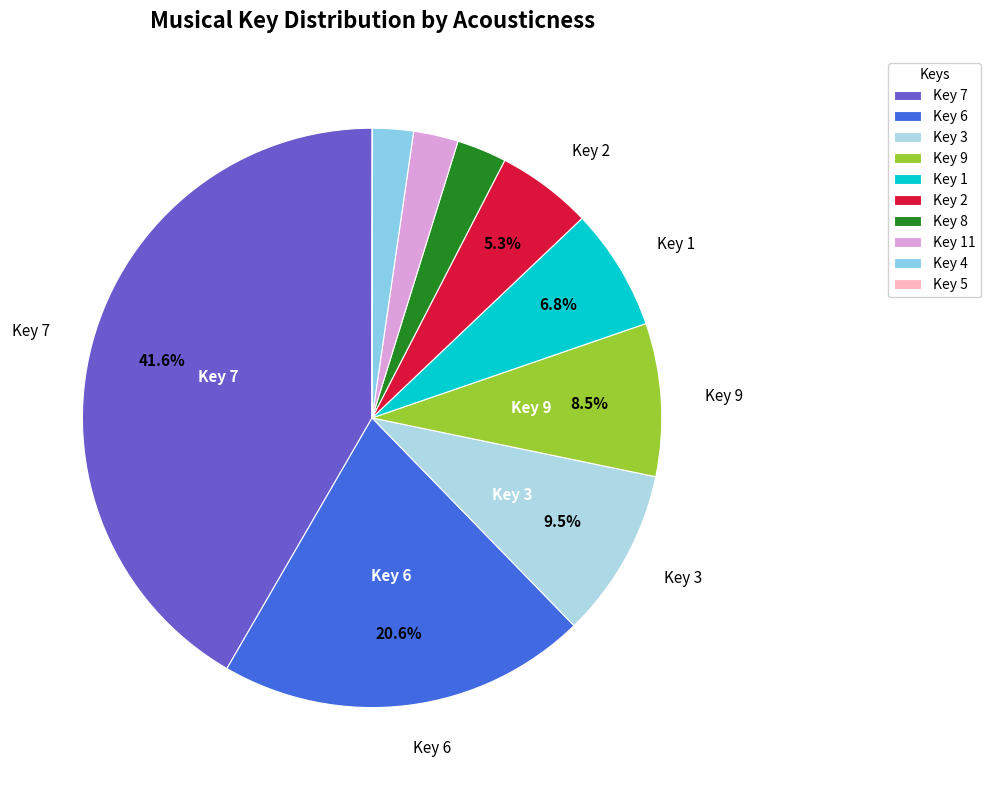

Is there a majority slice in this chart?

No